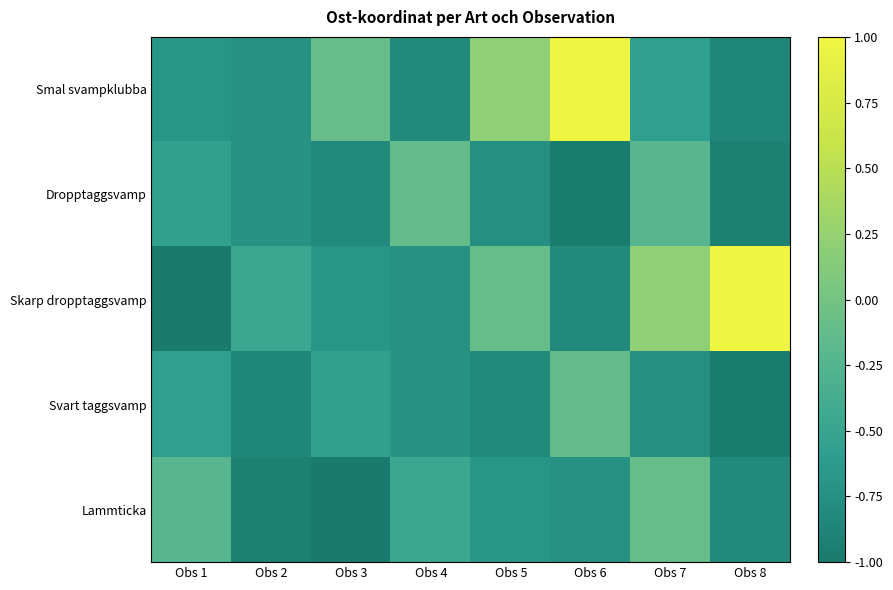

How many data points does each series have?

8